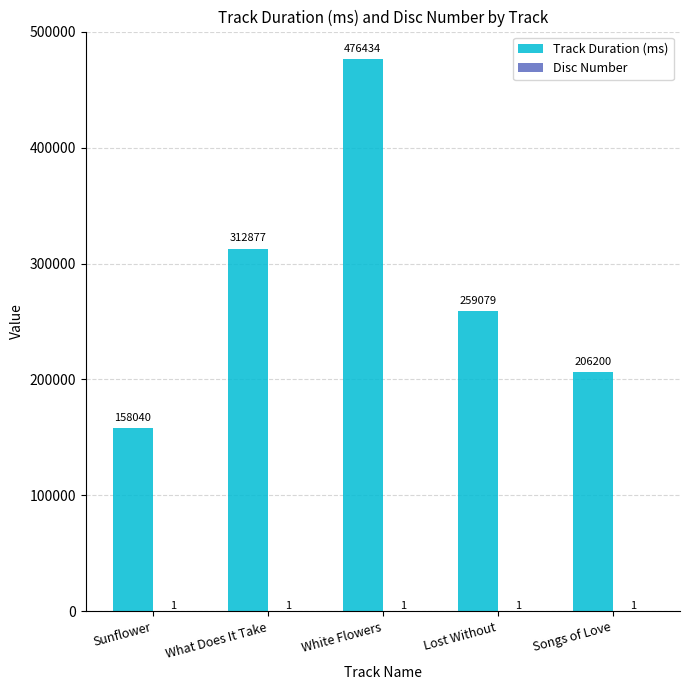

What is the sum of all Track Duration (ms) values?

1412630